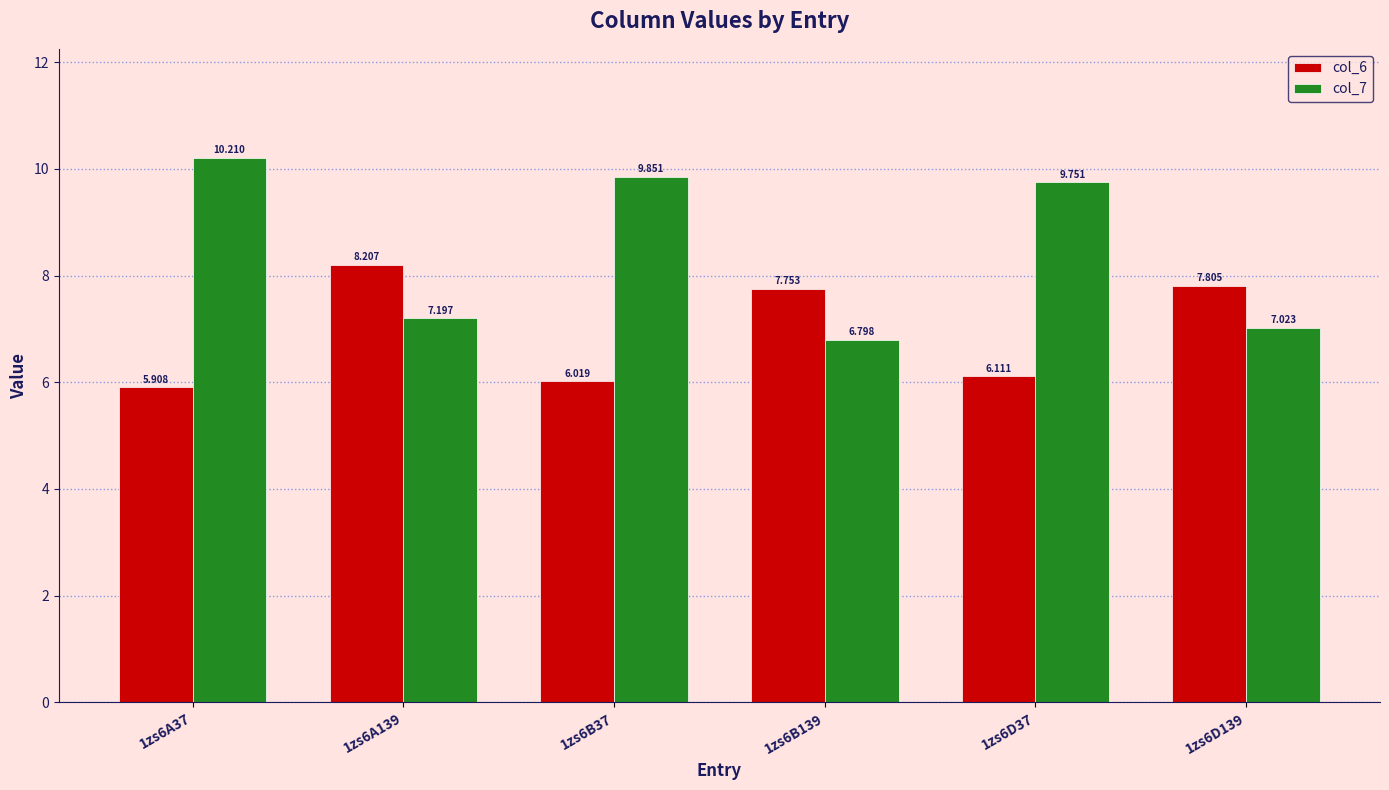

True or false: col_6 has a value of 7.8 at 1zs6D139.

True